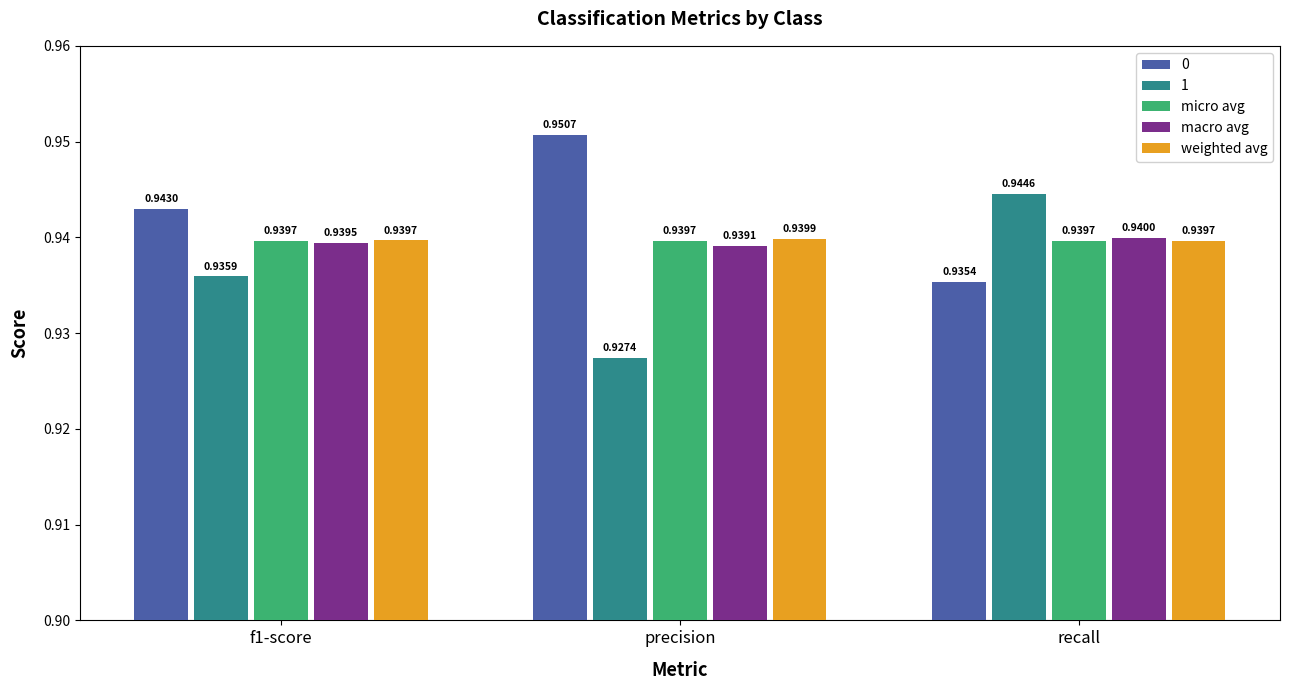

Rank the series at precision from highest to lowest value.

0, weighted avg, micro avg, macro avg, 1